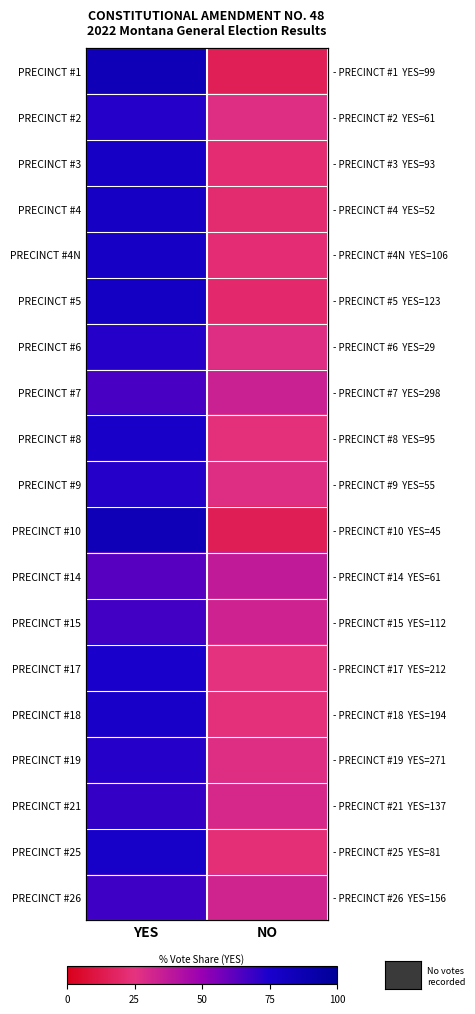

What is the maximum value shown in the chart?

84.9